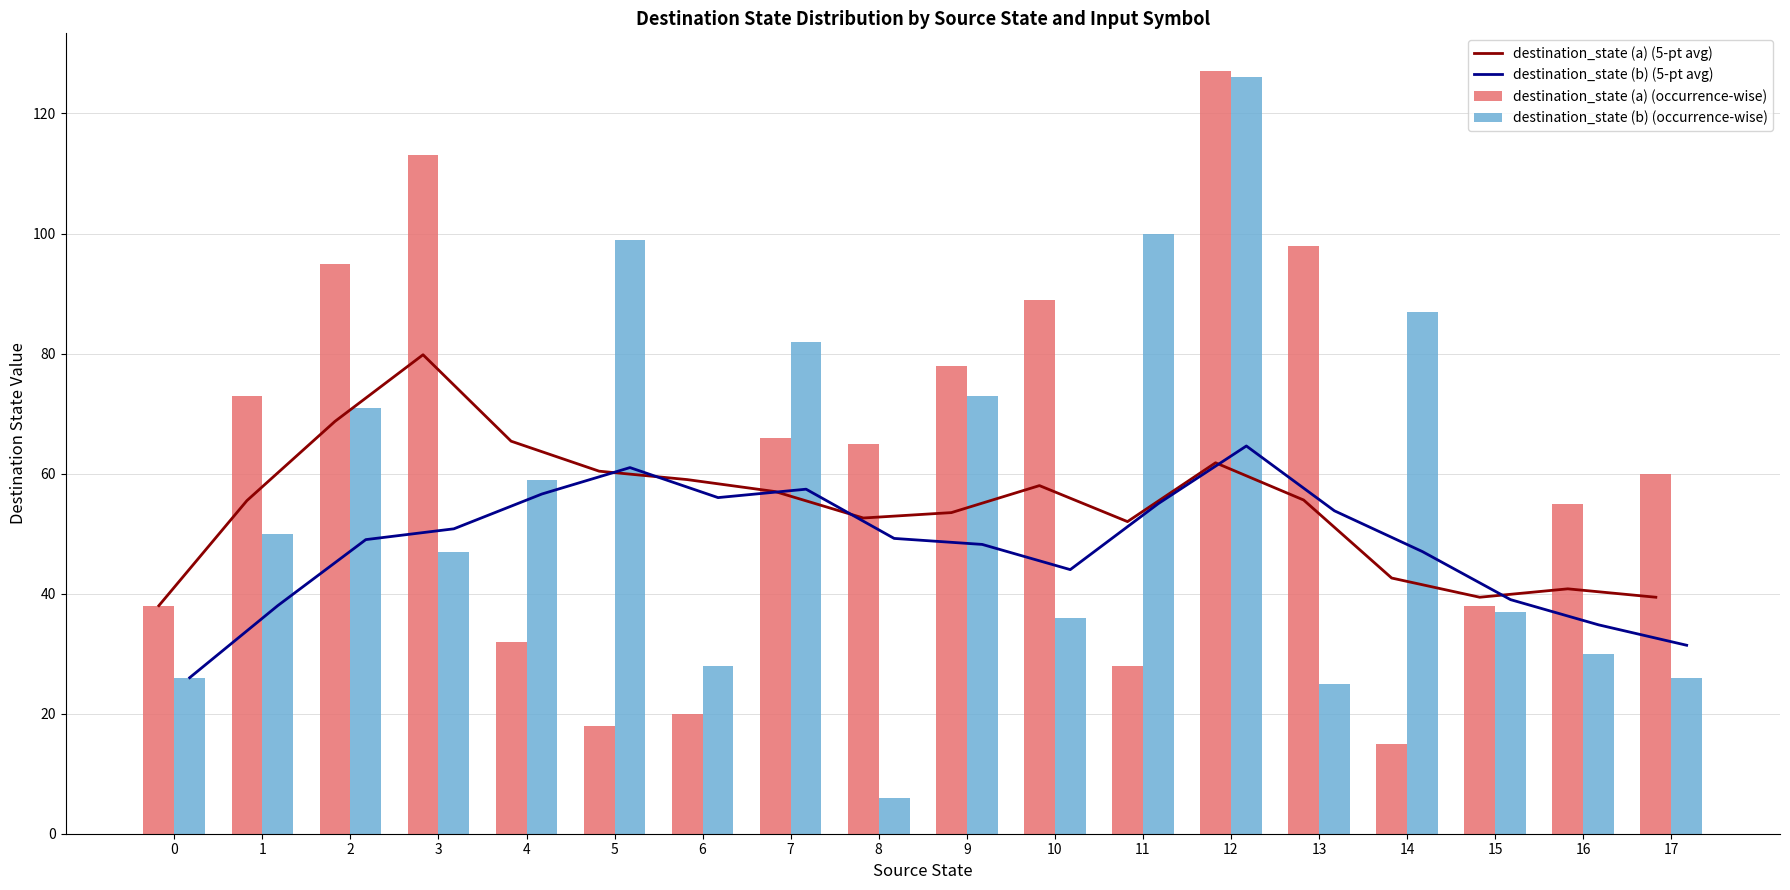

Which series has the widest spread of values?

destination_state (b) (occurrence-wise)